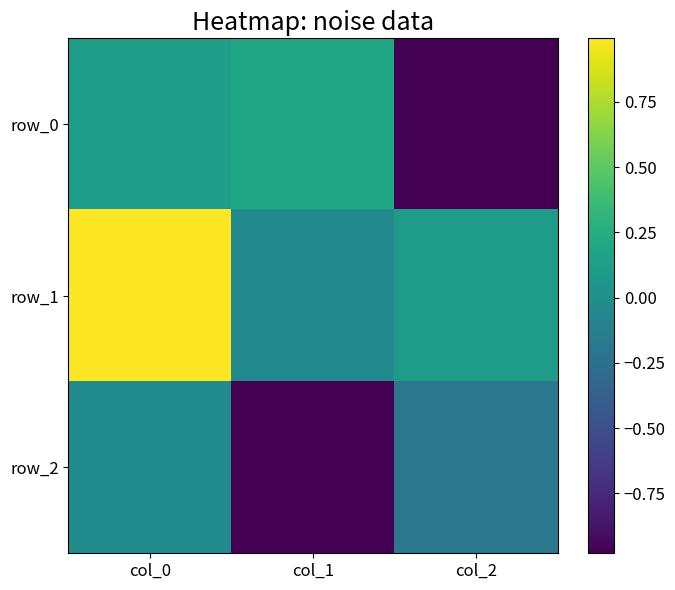

What is the greatest value displayed?

1.0